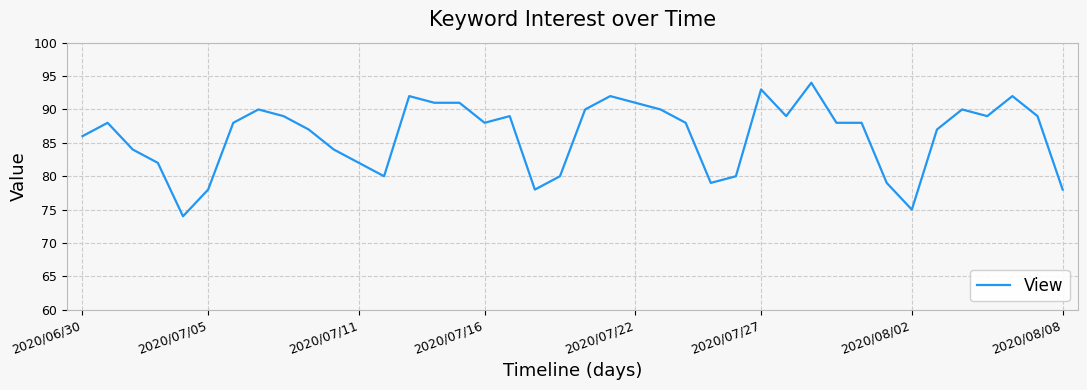

What is the smallest value displayed?

74